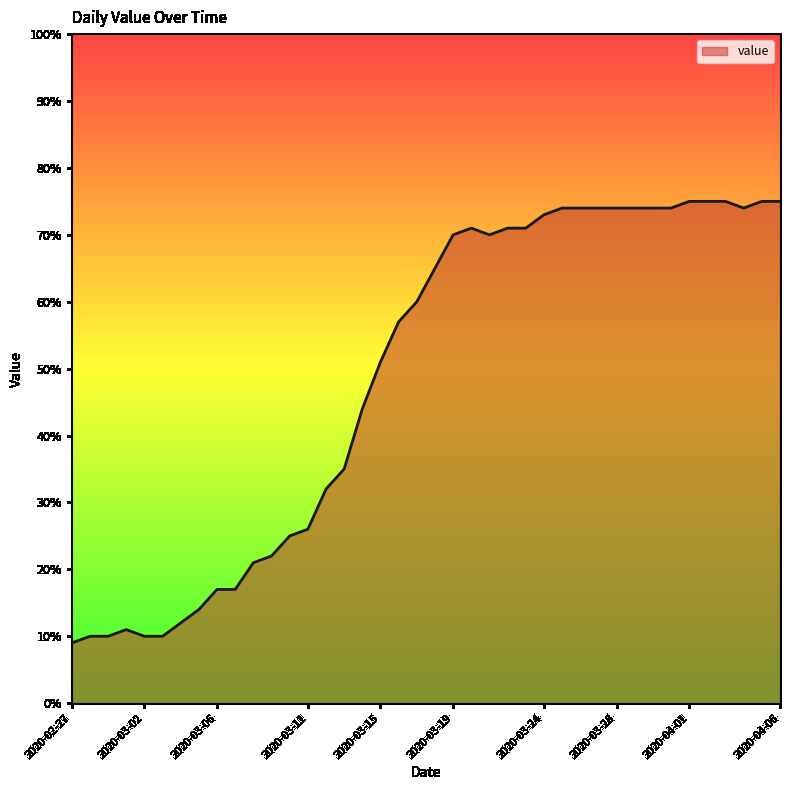

How many lines are shown in the chart?

1